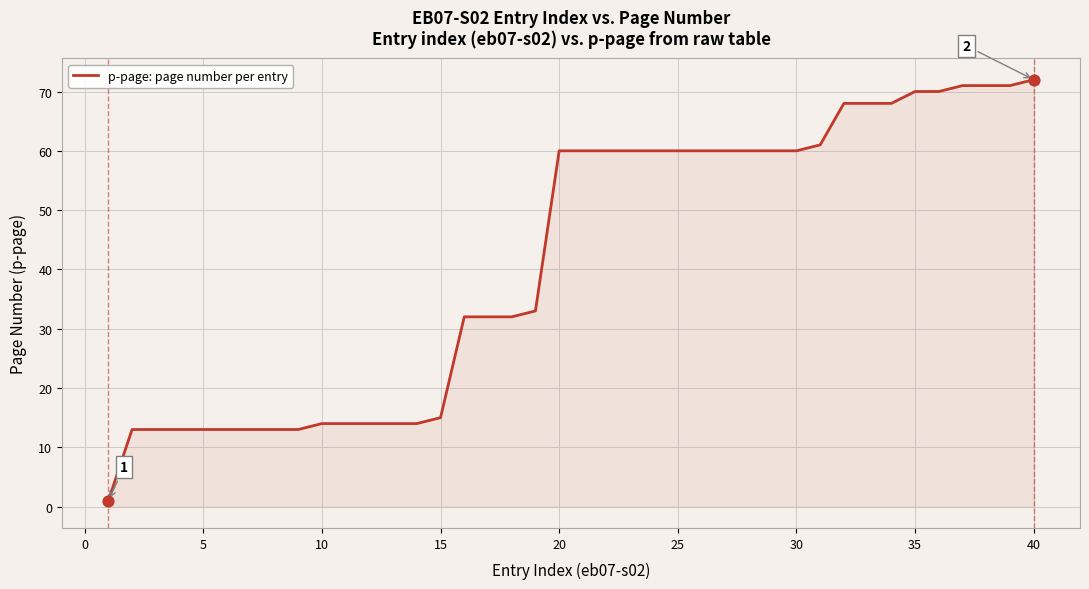

What is the greatest value displayed?

72